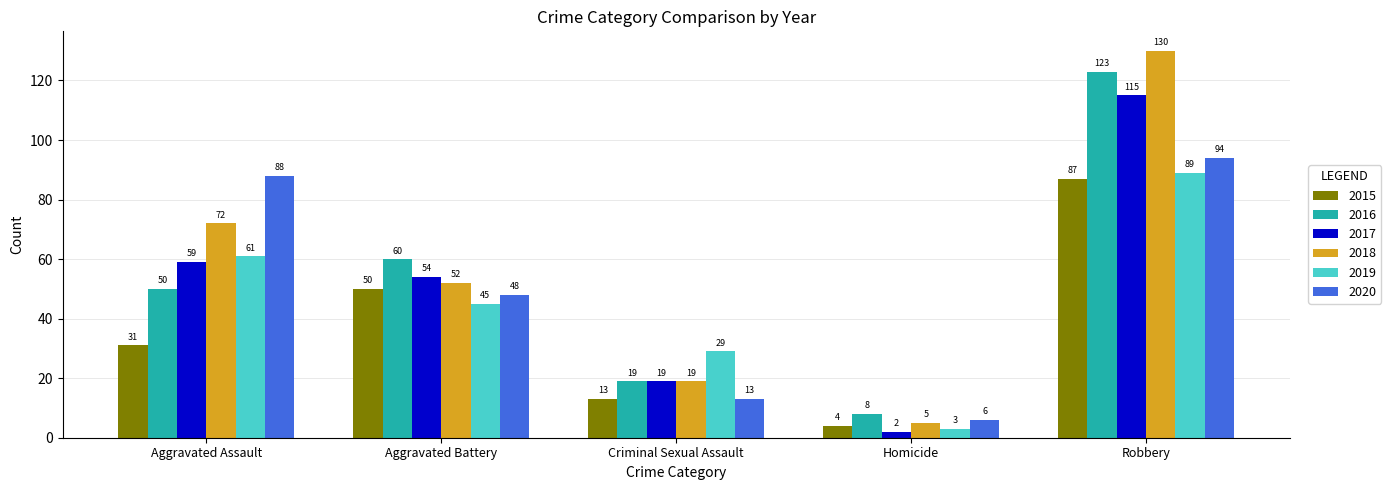

Where does the 2020 series first go above 48?

Aggravated Assault